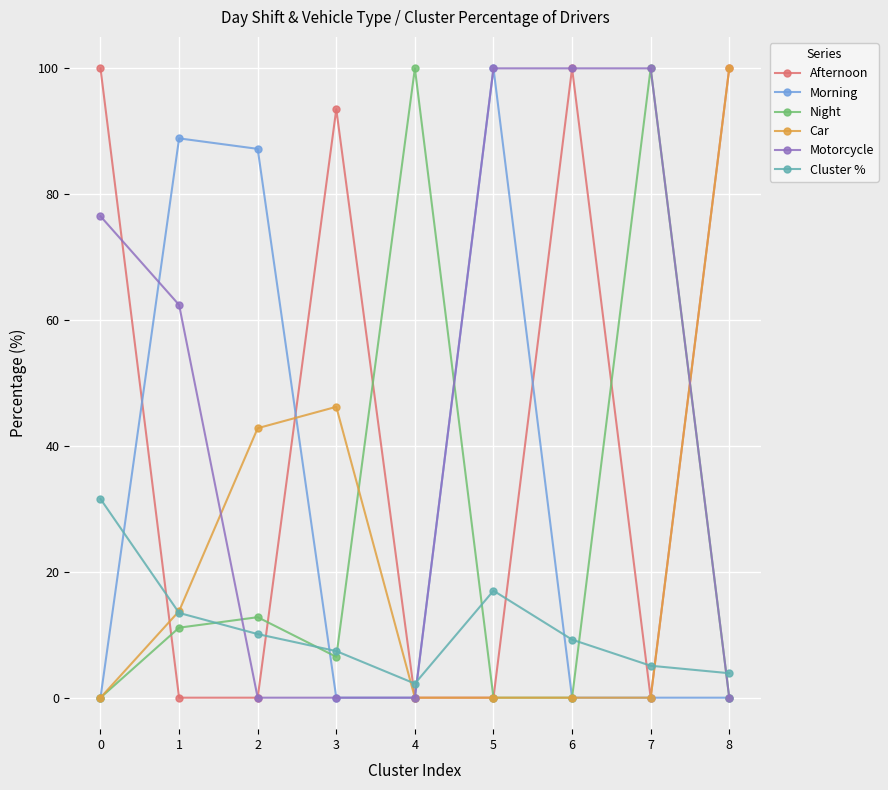

True or false: Night has a value of 176.3 at 4.

False